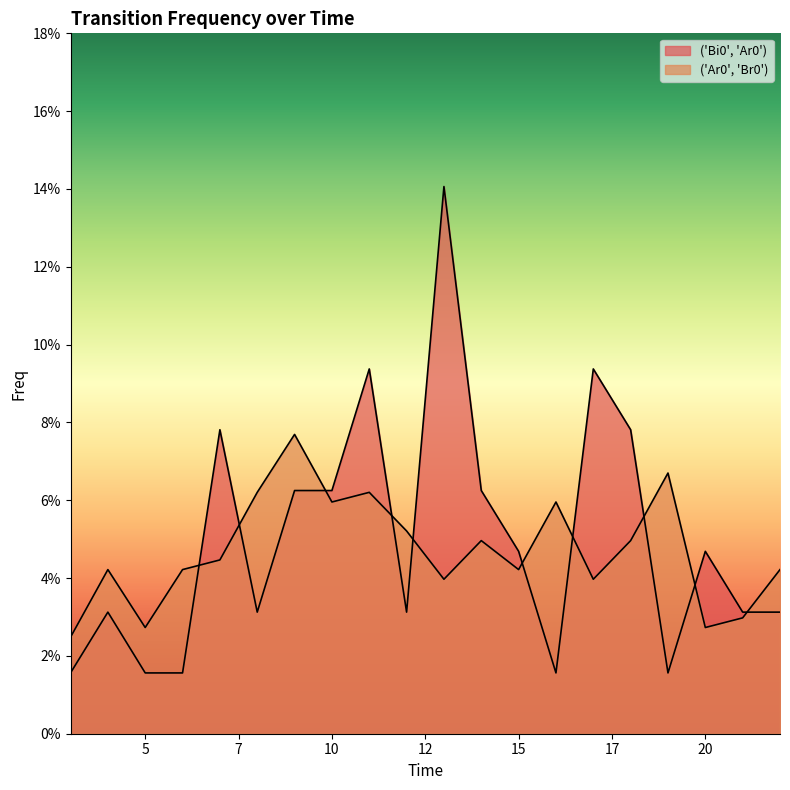

How many categories are shown in the chart?

20